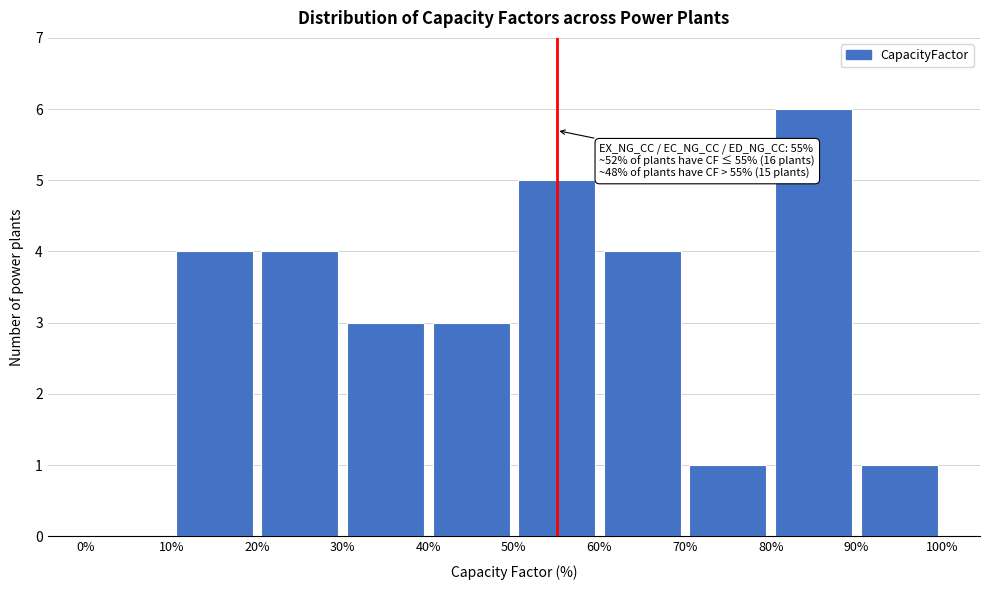

Which range on the x-axis has the tallest bar?

80% to 90%